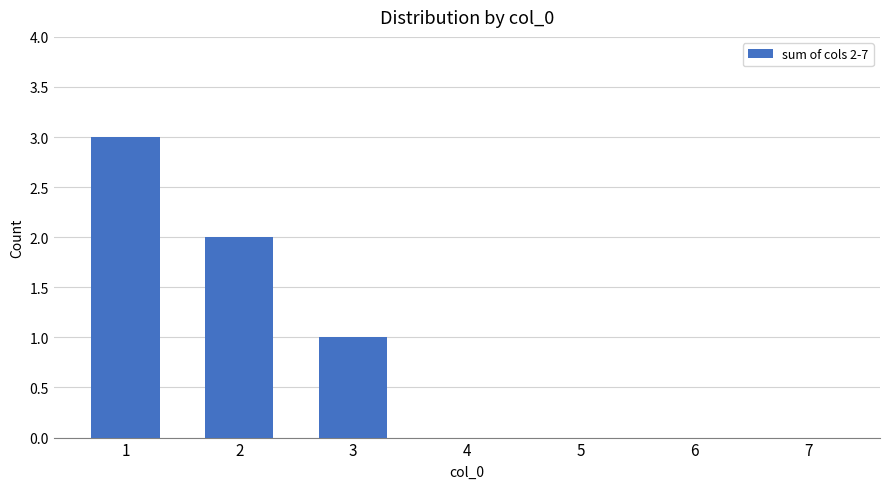

True or false: the data shows 3 at 1.

True